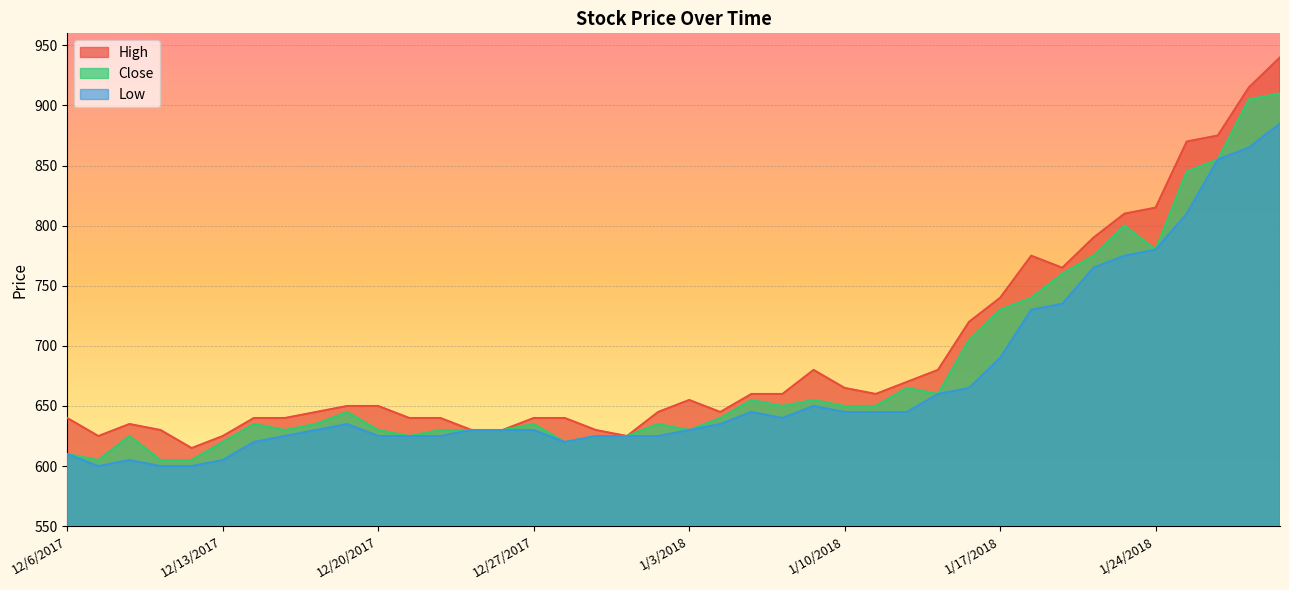

True or false: Close and Low cross at least once.

False